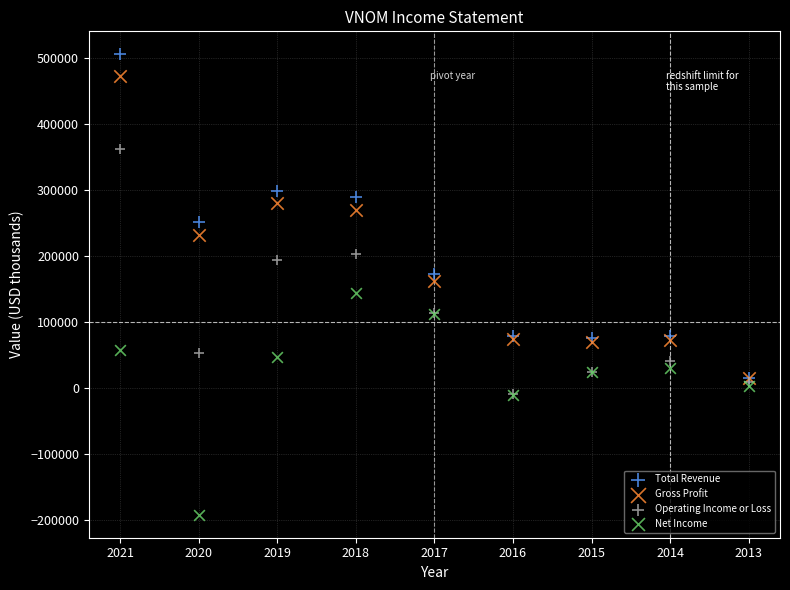

What are all the series names shown in the legend?

Total Revenue, Gross Profit, Operating Income or Loss, Net Income